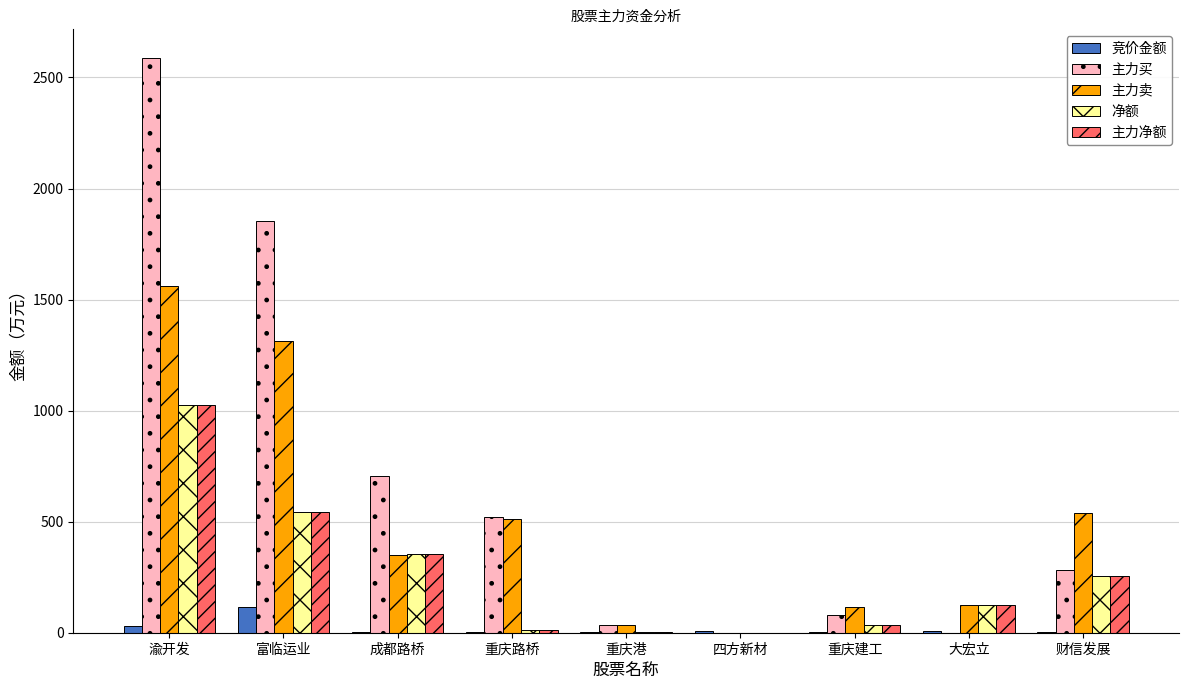

What is the approximate value of 主力买 at 富临运业?

1855.2